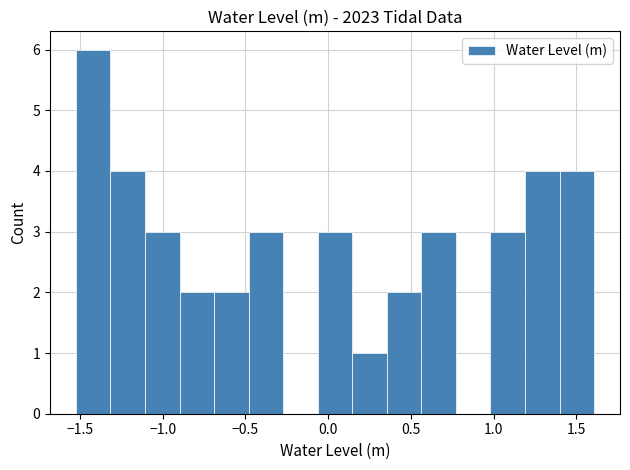

Reading left to right, list every bar in this chart as the range it spans on the x-axis followed by its height. Neither the bar edges nor the heights are printed on the chart, so give them approximately, as read against the axes.

-1.50 to -1.30: 6
-1.30 to -1.10: 4
-1.10 to -0.90: 3
-0.90 to -0.70: 2
-0.70 to -0.50: 2
-0.50 to -0.25: 3
-0.25 to -0.05: 0
-0.05 to 0.15: 3
0.15 to 0.35: 1
0.35 to 0.55: 2
0.55 to 0.75: 3
0.75 to 1.00: 0
1.00 to 1.20: 3
1.20 to 1.40: 4
1.40 to 1.60: 4